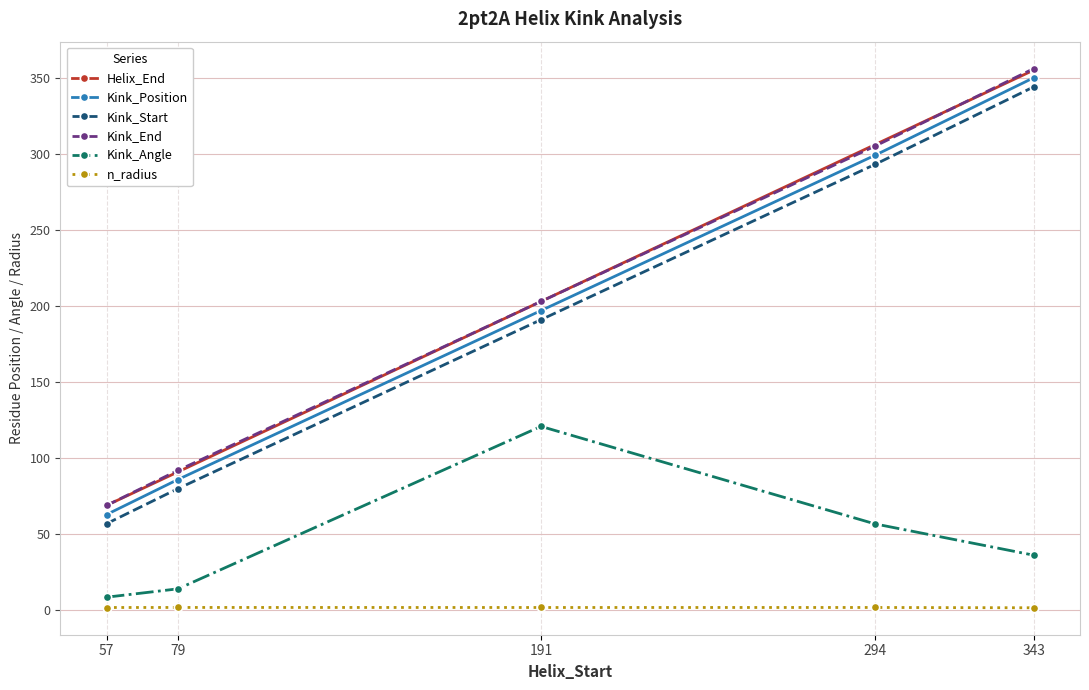

The value of Kink_Angle at 294 is 81.1. True or false?

False